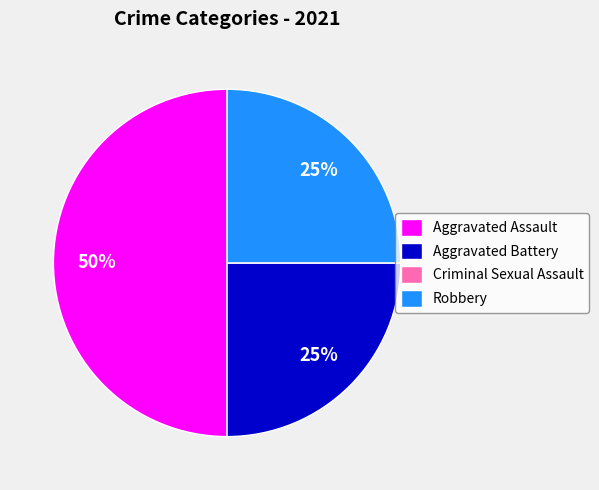

Which slice is the largest?

Aggravated Assault